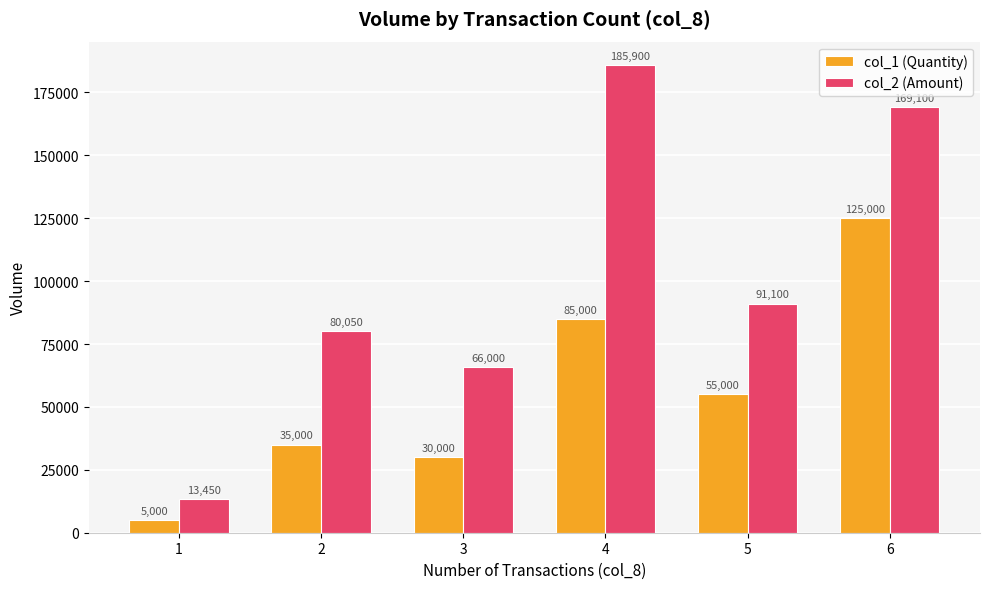

Is the value of col_1 (Quantity) at 4 greater than the value of col_2 (Amount) at 6?

No